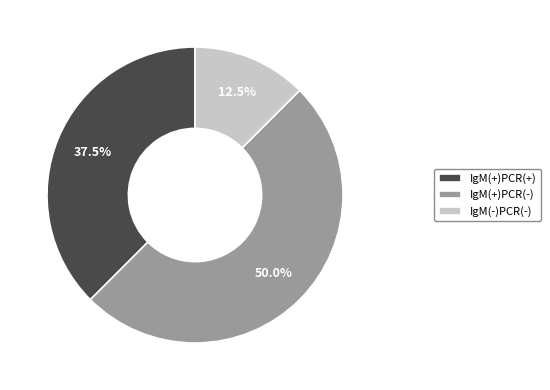

Which has a higher value, IgM(+)PCR(-) or IgM(-)PCR(-)?

IgM(+)PCR(-)